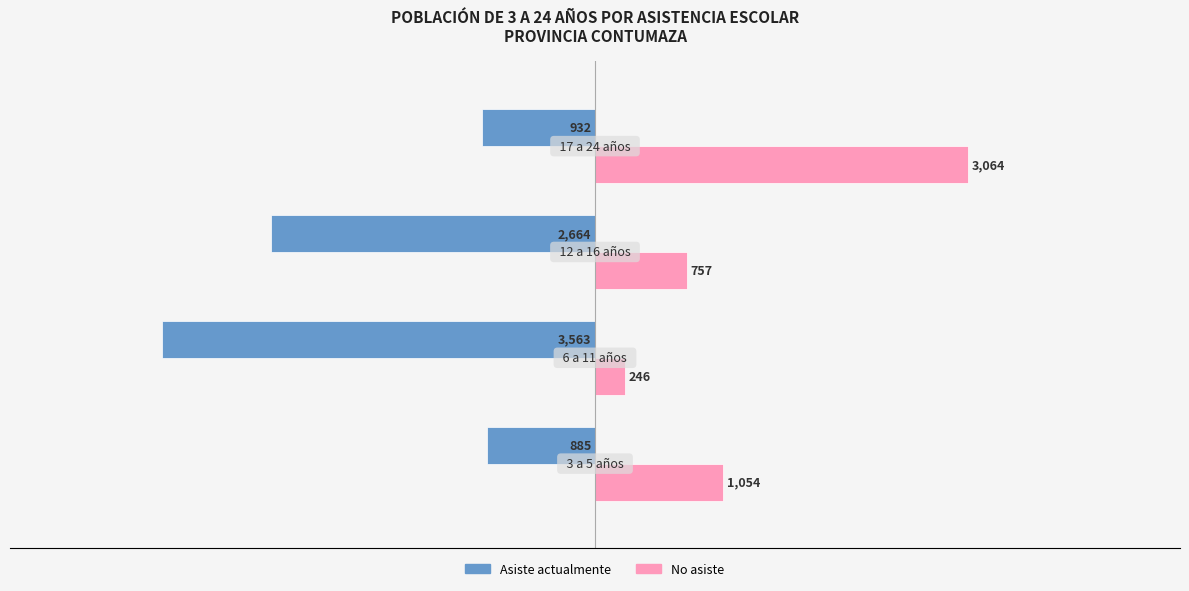

What is the minimum value for Asiste actualmente?

-3563